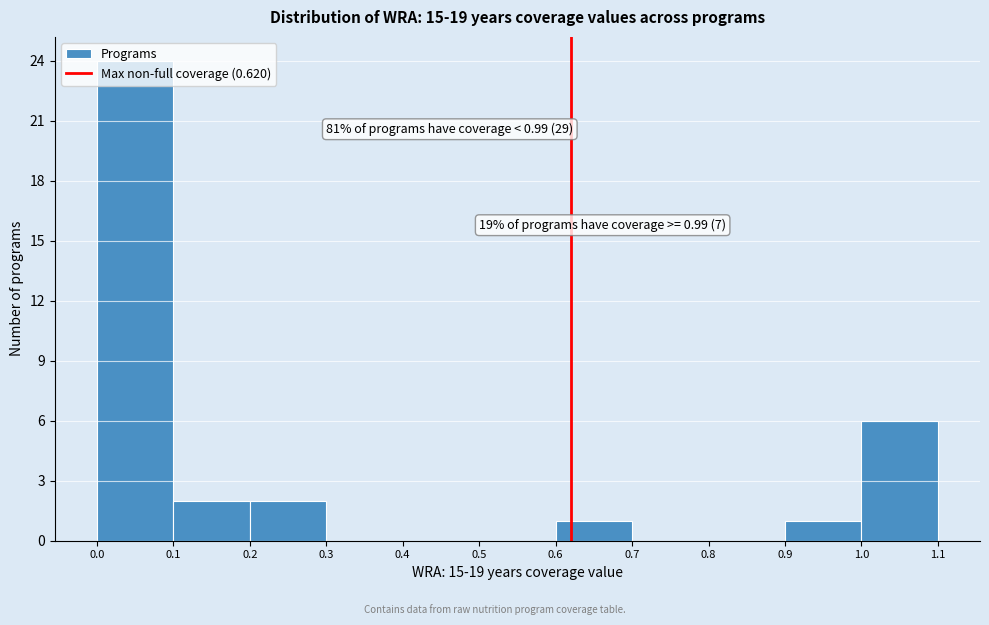

Over which range of the x-axis is the bar tallest?

0.0 to 0.1